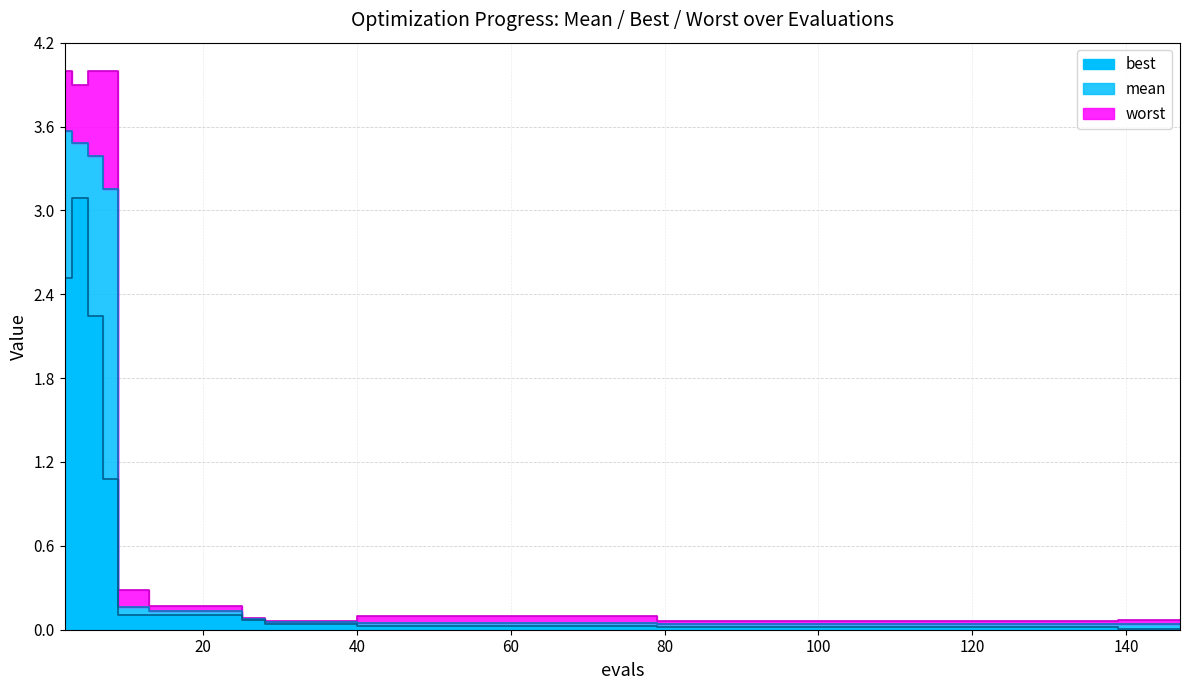

True or false: mean and best cross at least once.

False